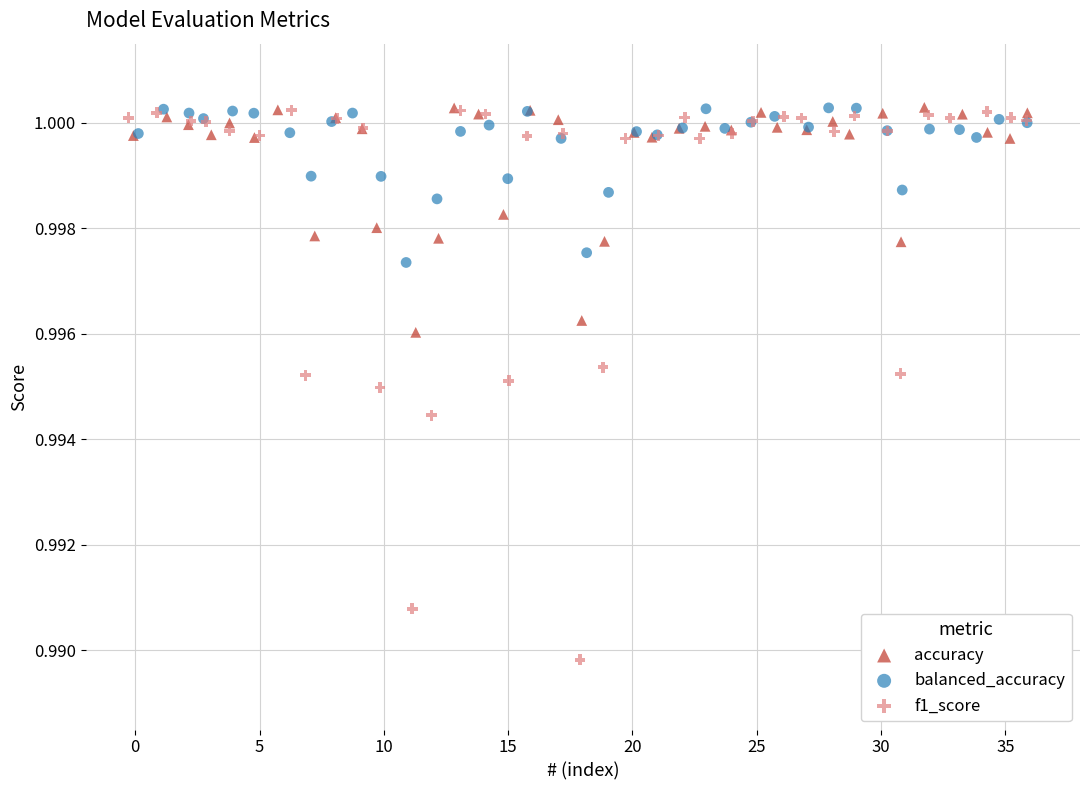

What are all the series names shown in the legend?

accuracy, balanced_accuracy, f1_score